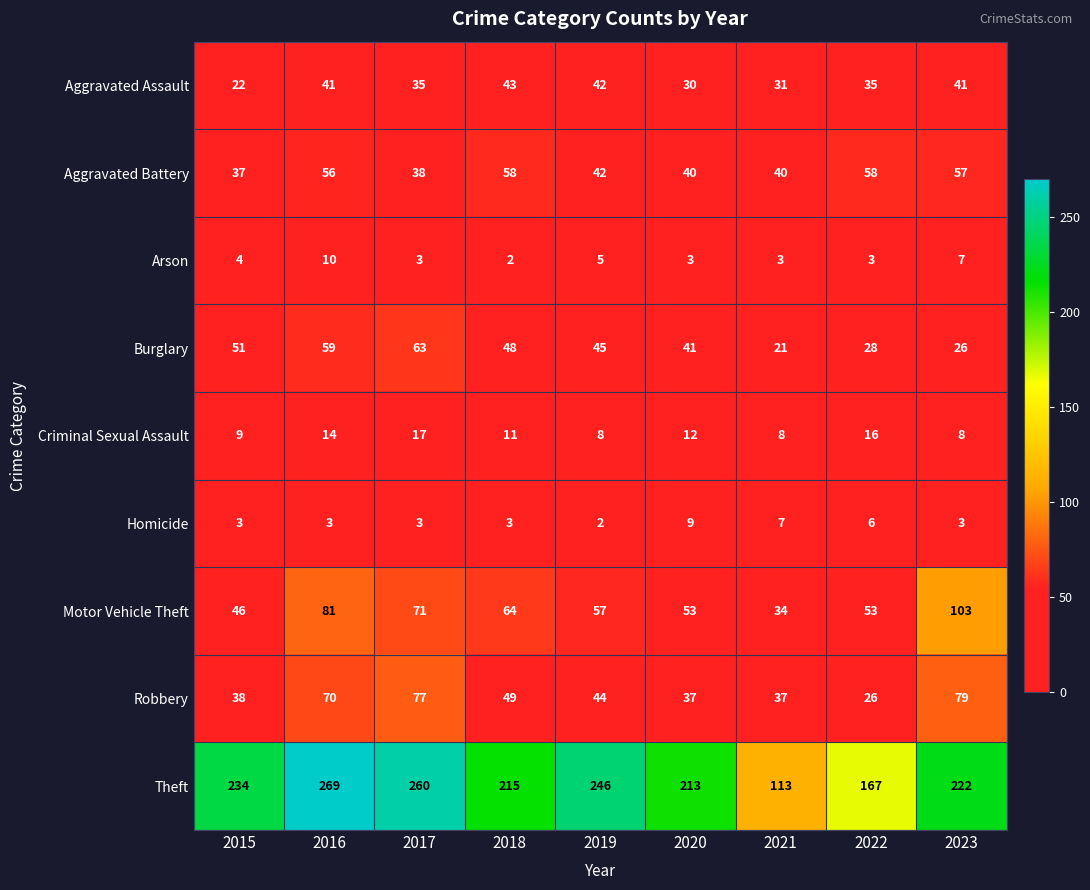

Rank the series at 2020 from lowest to highest value.

Arson, Homicide, Criminal Sexual Assault, Aggravated Assault, Robbery, Aggravated Battery, Burglary, Motor Vehicle Theft, Theft